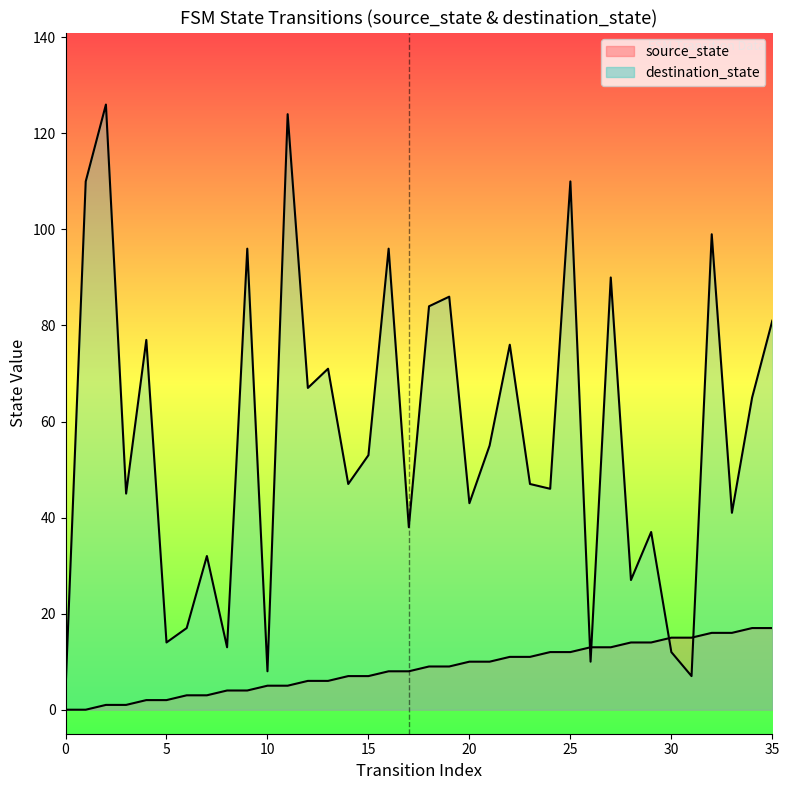

Which series has the largest total across all categories?

destination_state